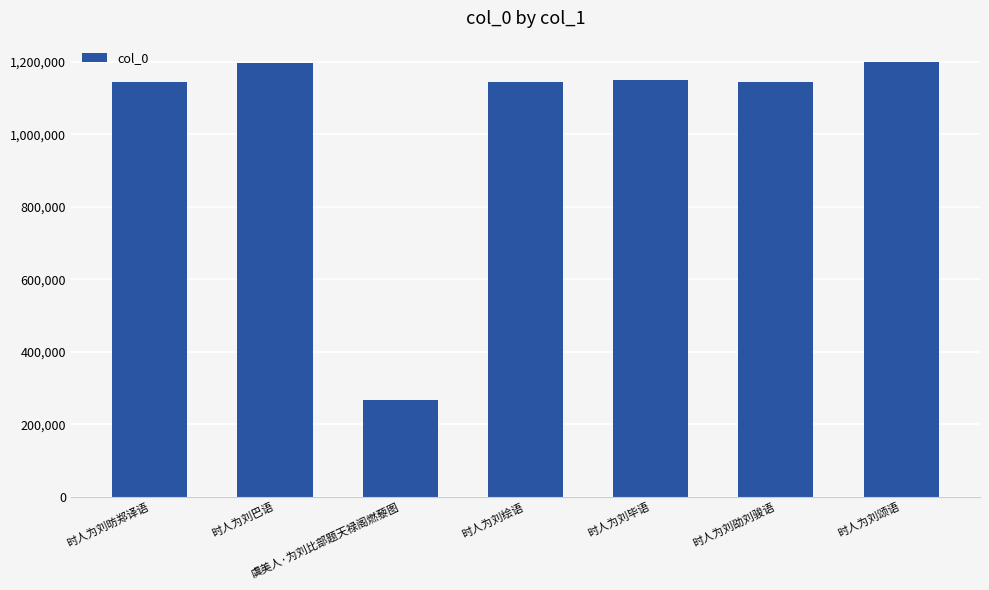

What is the average value?

1035353